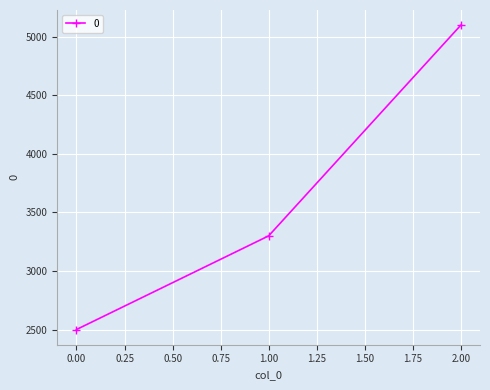

Reading left to right, what are all the values shown in this chart?

2500	3300	5100